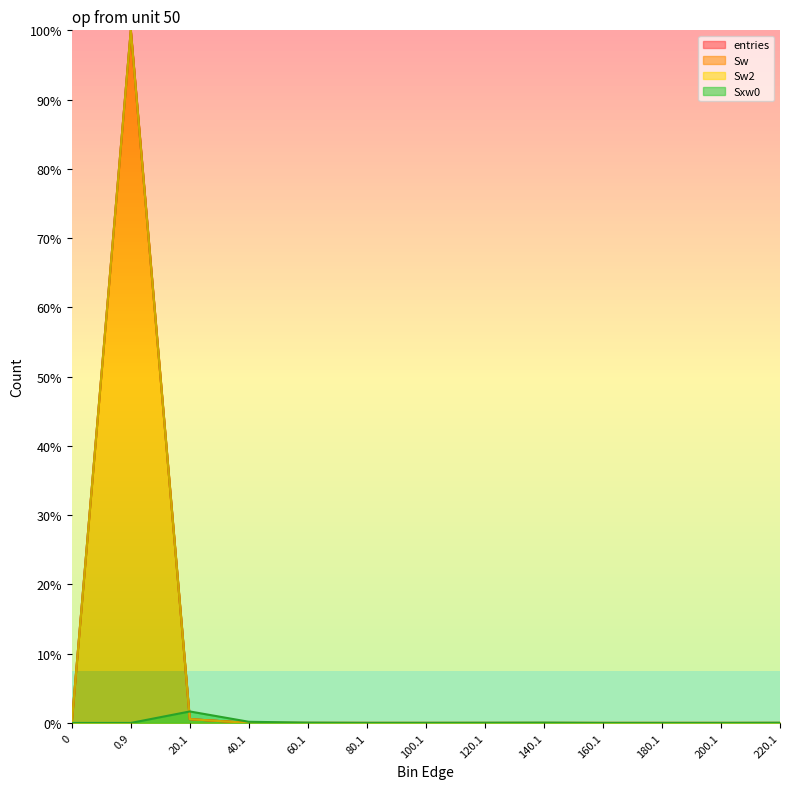

How many times do Sxw0 and entries cross each other?

1